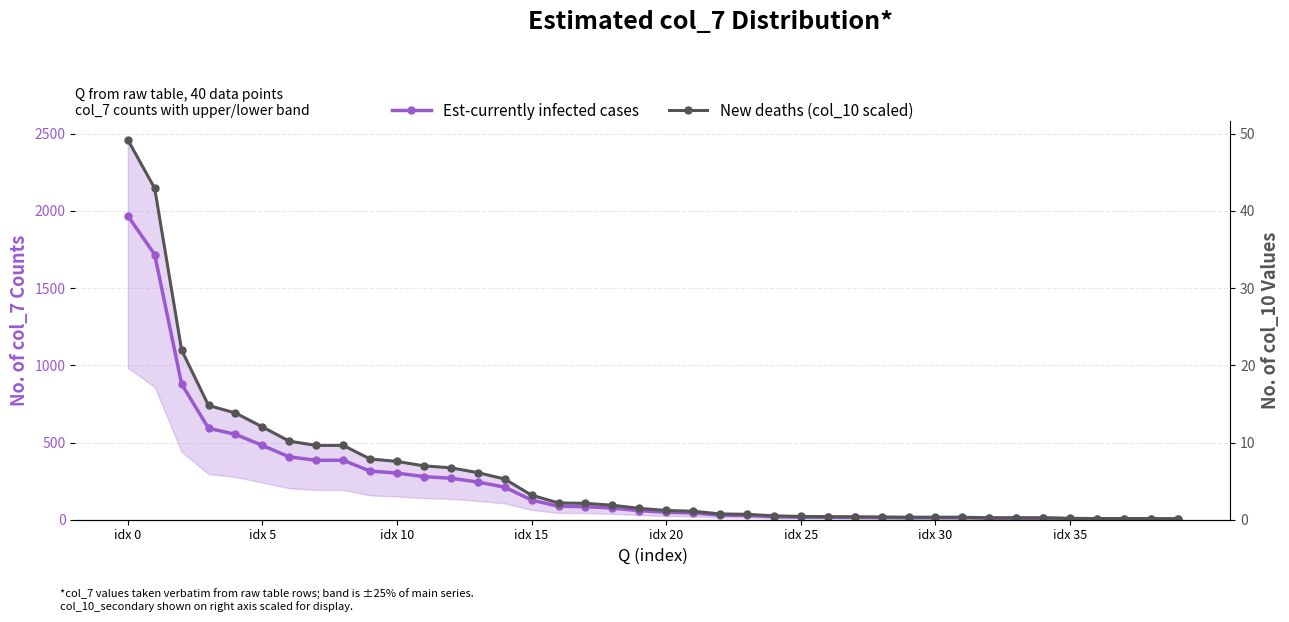

What is the minimum value for New deaths (col_10 scaled)?

0.1